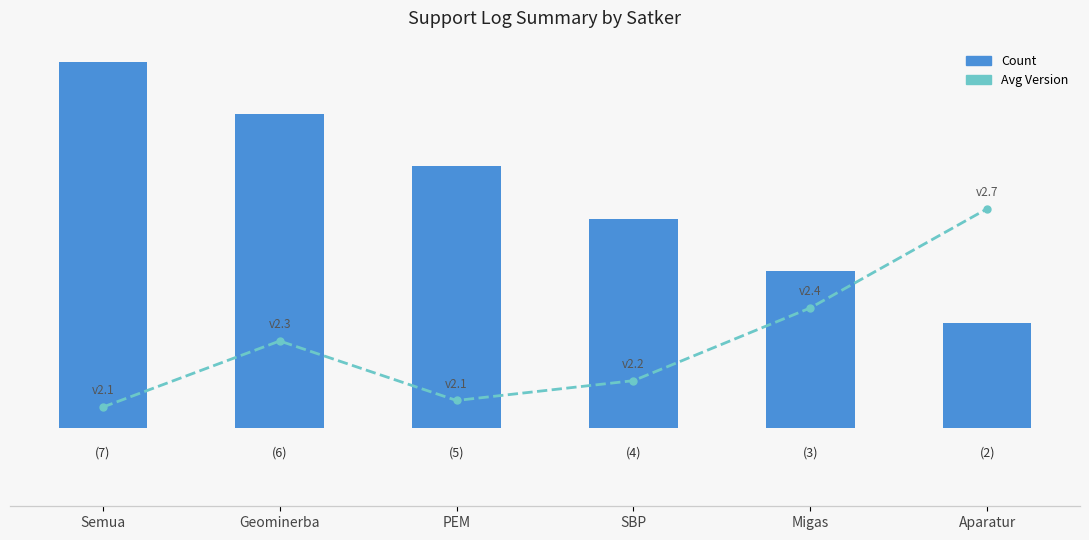

Read the Count value at SBP.

4.0